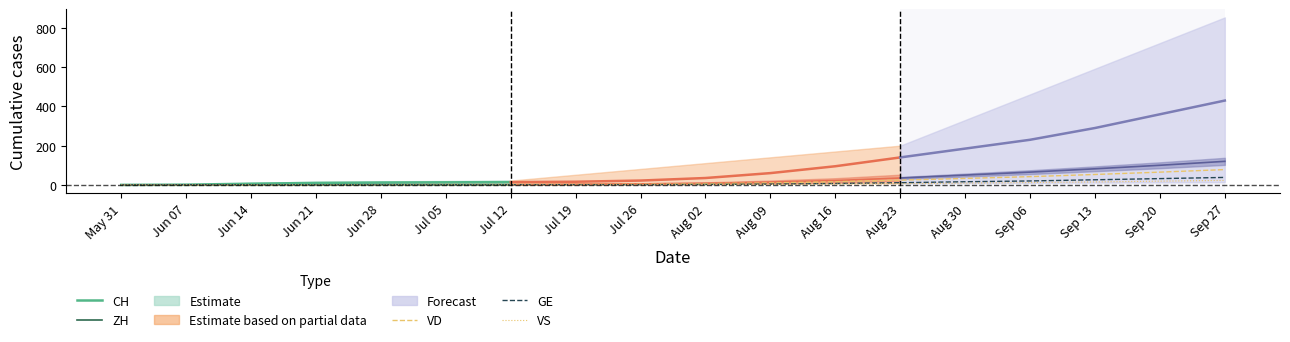

What is the highest value of the VS series?

23